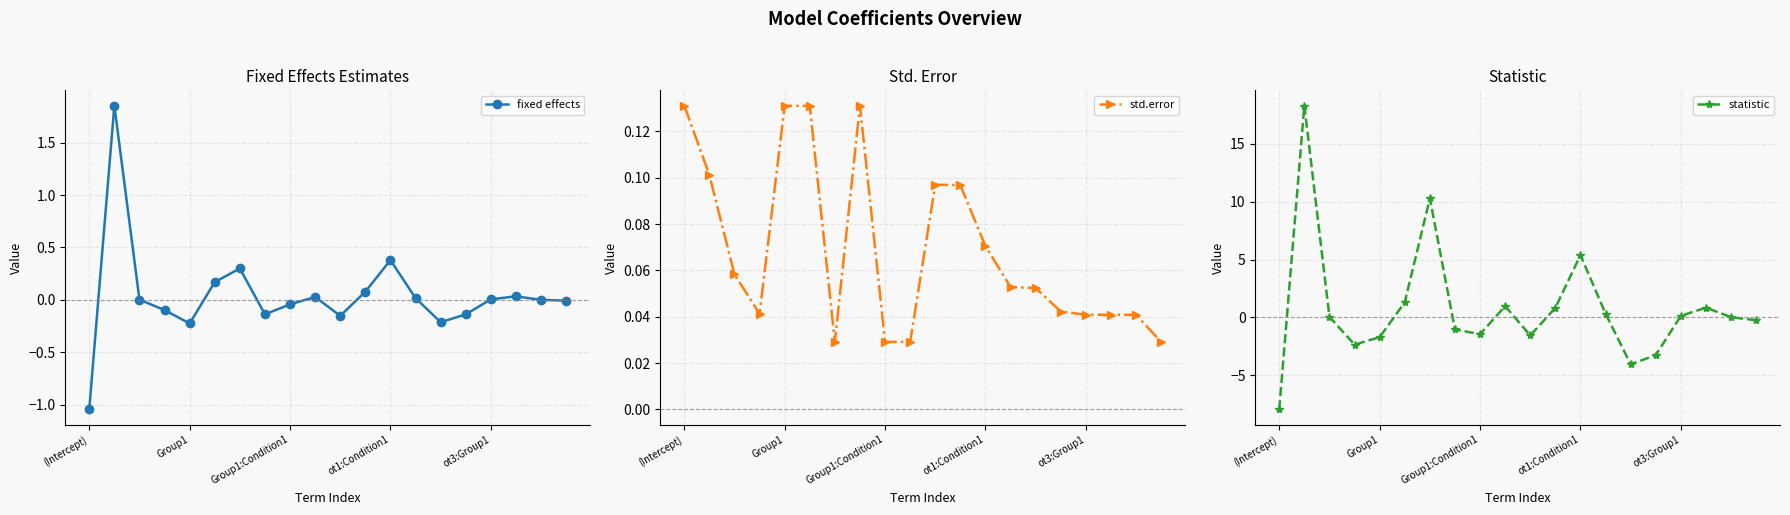

Reading left to right, what are all the values shown in this chart?

fixed effects: -1.0	1.9	0.0	-0.1	-0.2	0.2	0.3	-0.1	-0.0	0.0	-0.2	0.1	0.4	0.0	-0.2	-0.1	0.0	0.0	0.0	-0.0
std.error: 0.1	0.1	0.1	0.0	0.1	0.1	0.0	0.1	0.0	0.0	0.1	0.1	0.1	0.1	0.1	0.0	0.0	0.0	0.0	0.0
statistic: -8.0	18.3	0.0	-2.4	-1.7	1.3	10.3	-1.1	-1.5	1.0	-1.6	0.8	5.4	0.3	-4.1	-3.3	0.1	0.8	0.0	-0.3